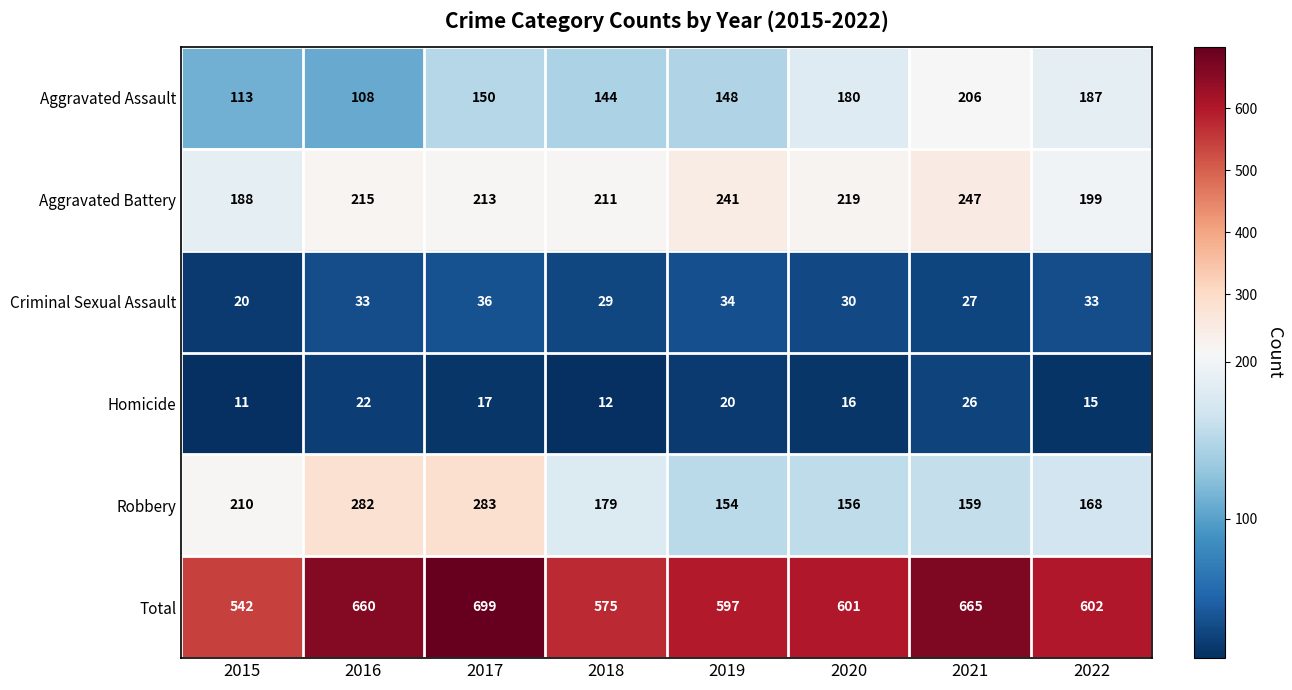

At which category is the sum across all series the highest?

2017